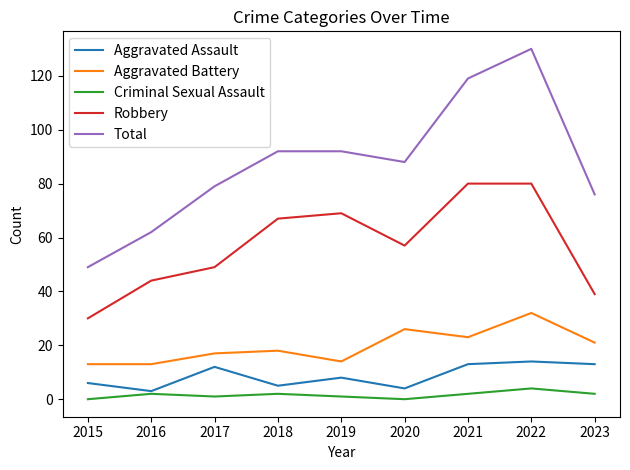

At 2019, list the series in order from smallest to largest.

Criminal Sexual Assault, Aggravated Assault, Aggravated Battery, Robbery, Total